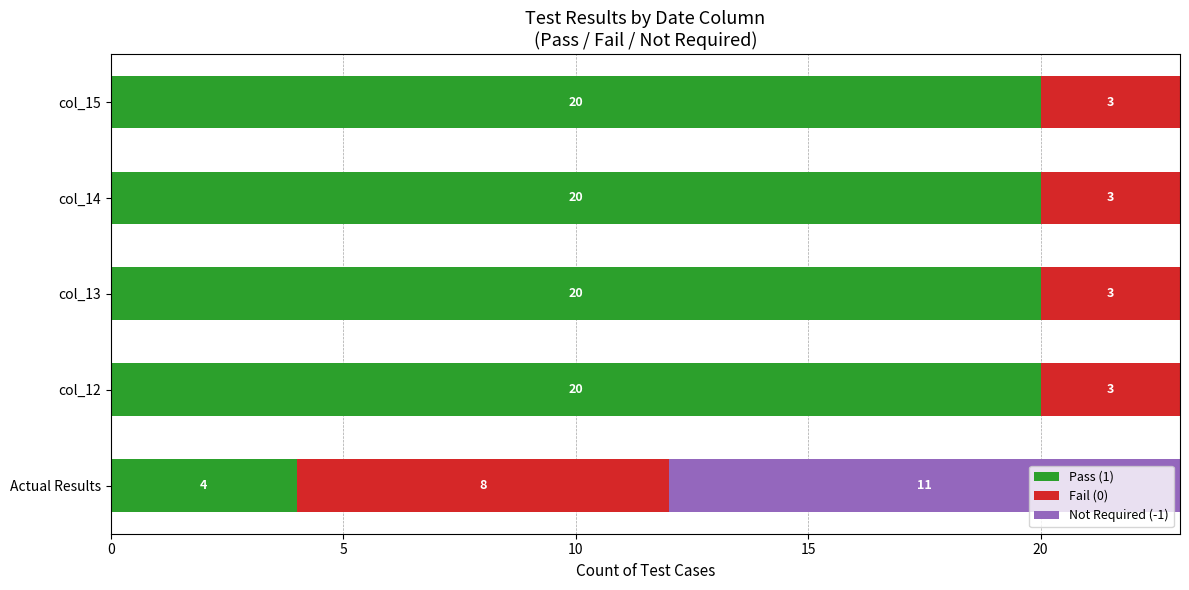

What is the sum of all Pass (1) values?

84